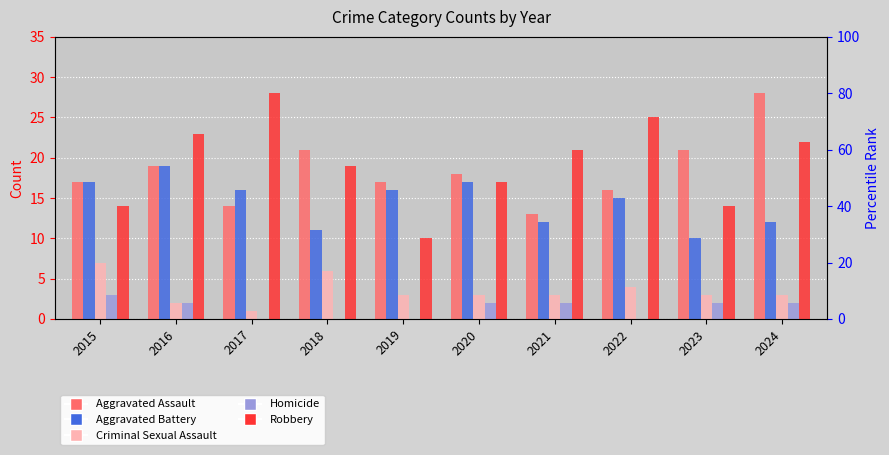

Where does the Robbery series first go above 21?

2016